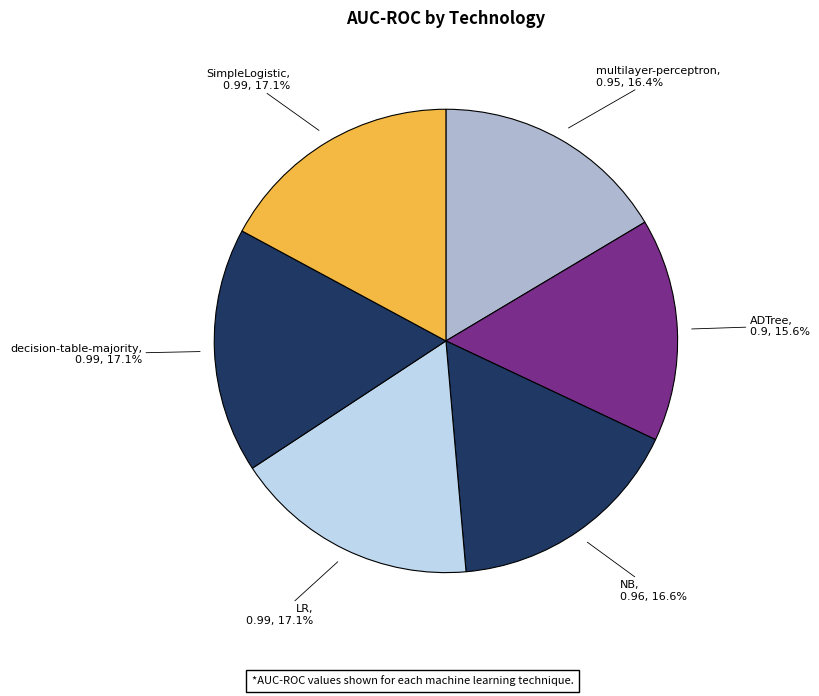

Which category has the smallest portion of the pie?

ADTree